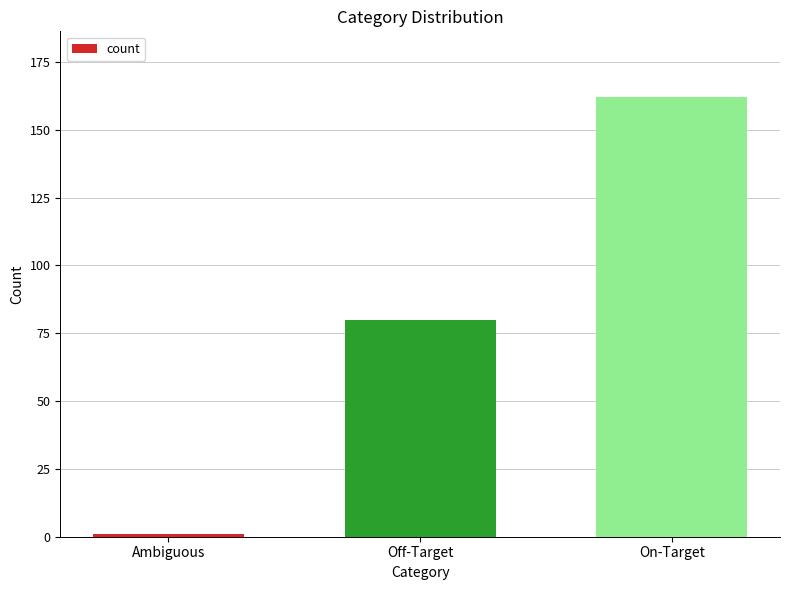

What is the smallest value displayed?

1